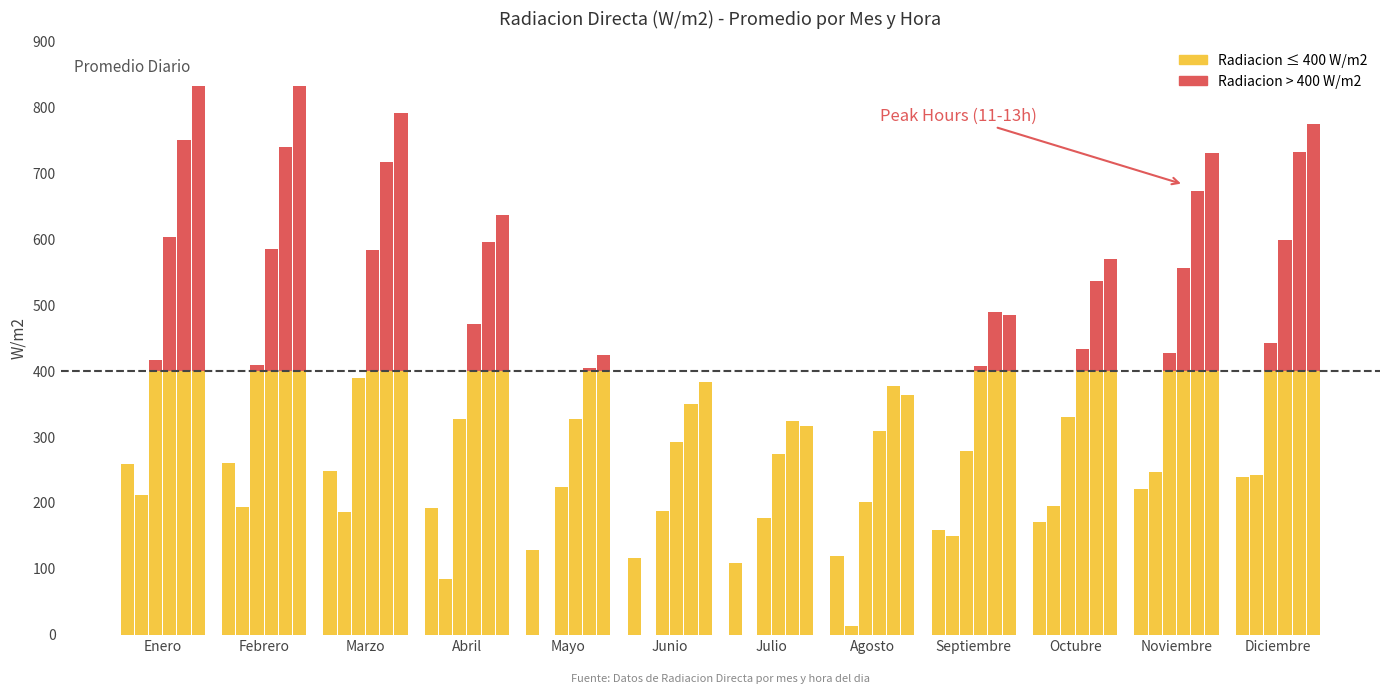

List the labels in order of value, smallest first.

Julio, Junio, Agosto, Mayo, Septiembre, Octubre, Abril, Noviembre, Diciembre, Marzo, Enero, Febrero